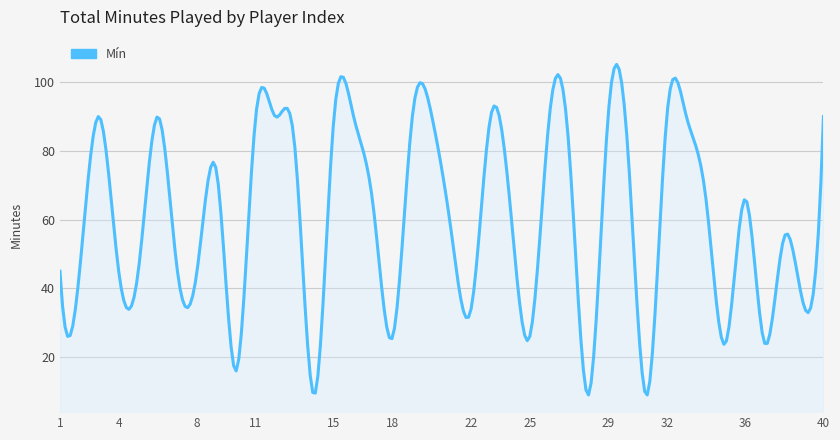

What is the minimum value shown in the chart?

9.0